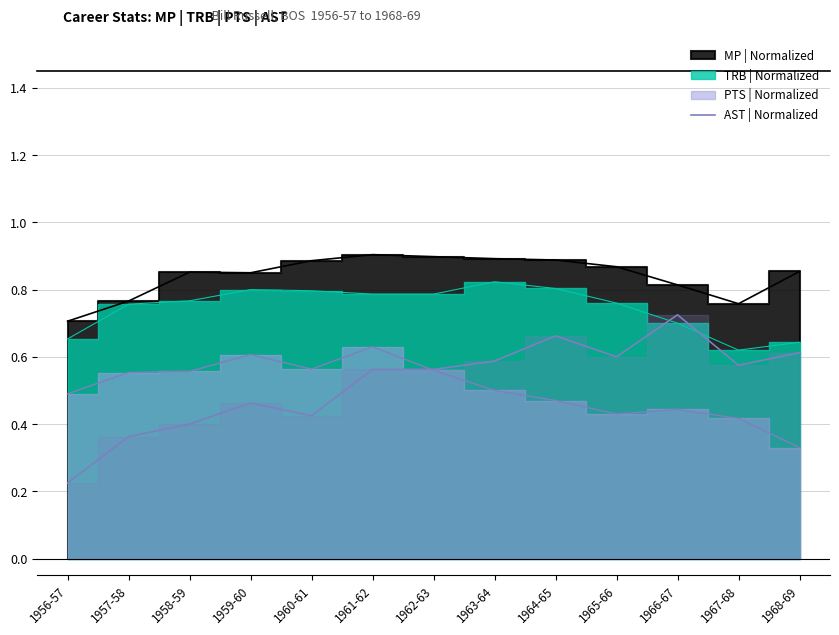

At which category does the chart reach its minimum across all series?

1956-57